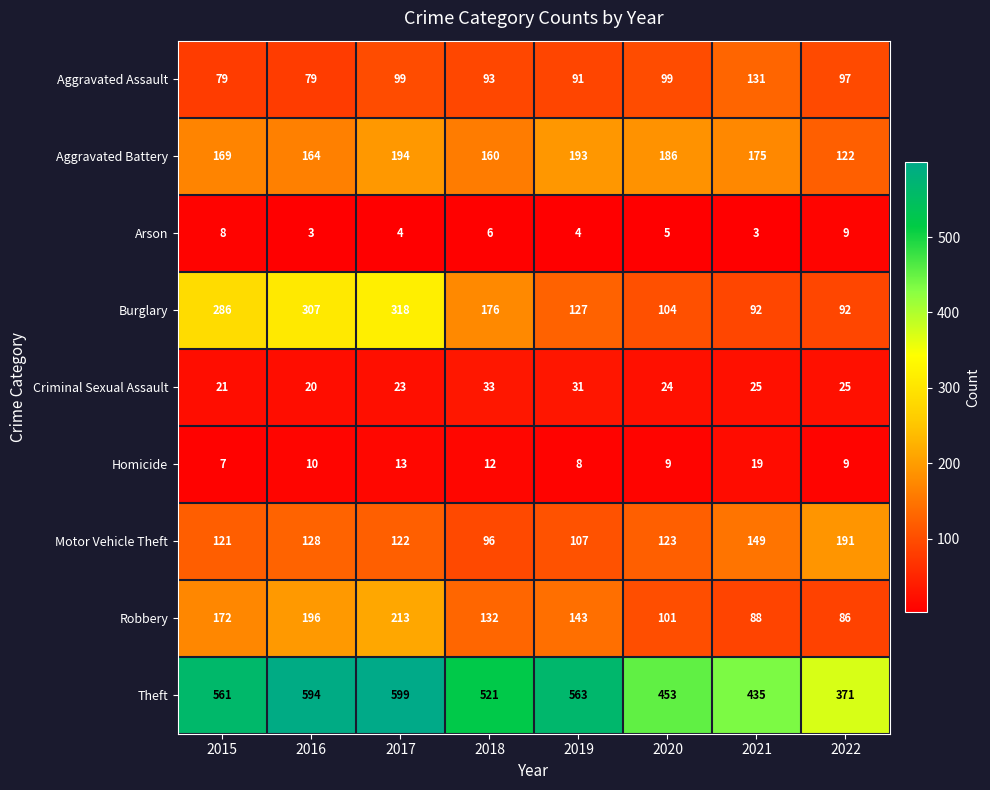

At which category does the chart reach its peak across all series?

2017